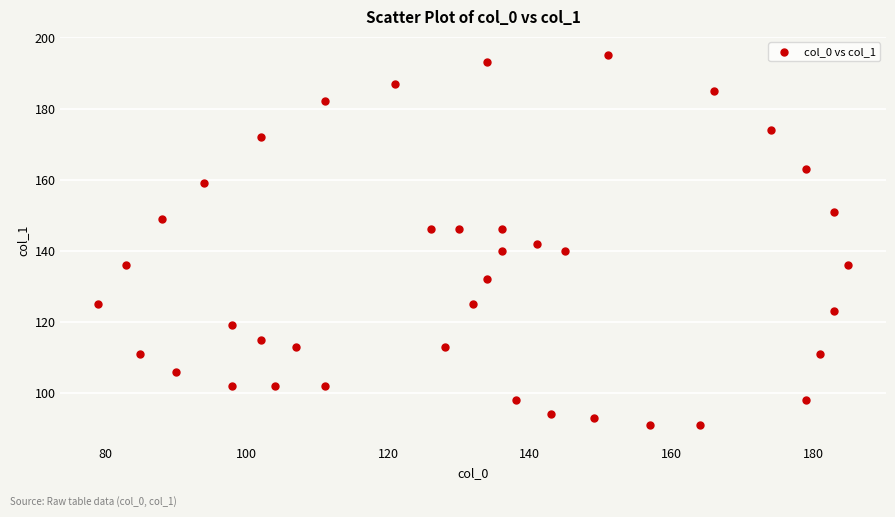

What is the range of Y values (max minus min)?

104